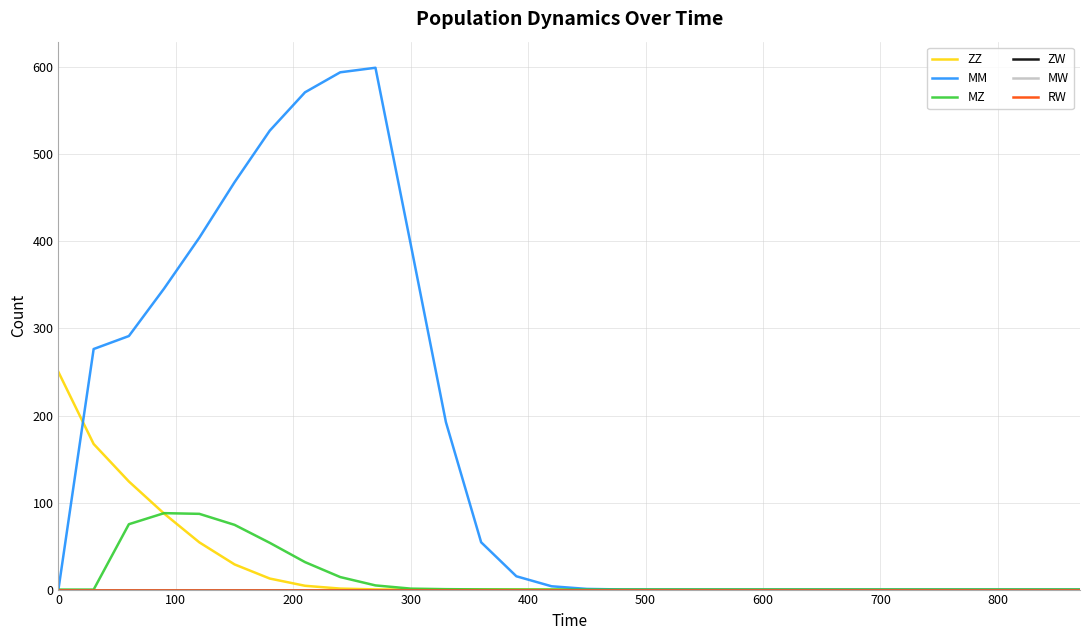

Does the chart have visible grid lines?

Yes